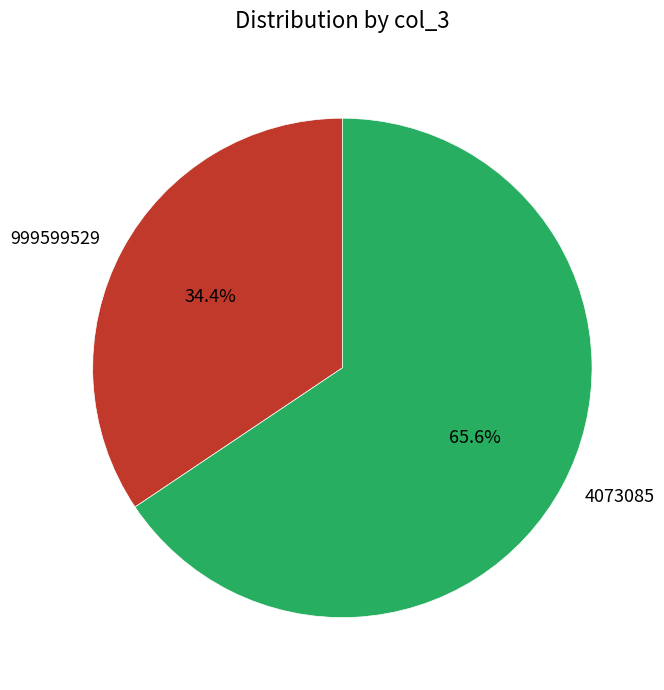

Which slice represents more than half of the pie?

4073085